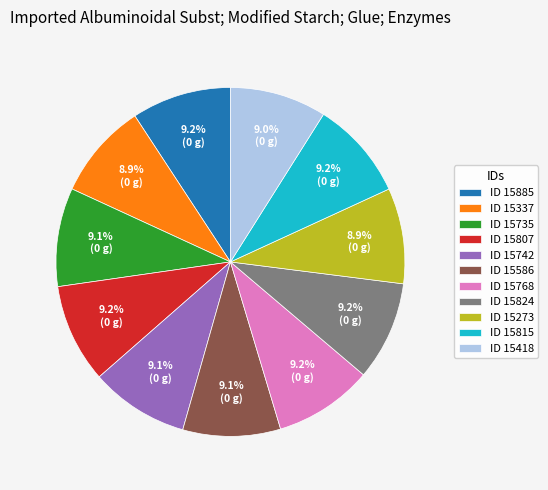

Is ID 15807 the majority of the pie?

No